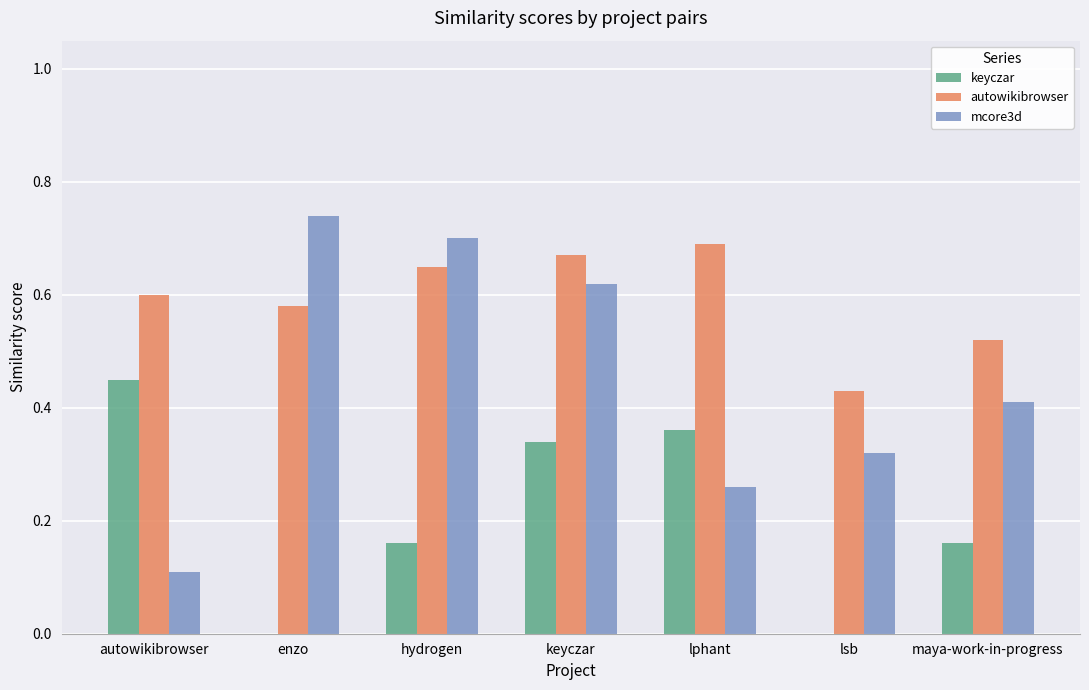

Is it true that mcore3d equals 0.7 at hydrogen?

True